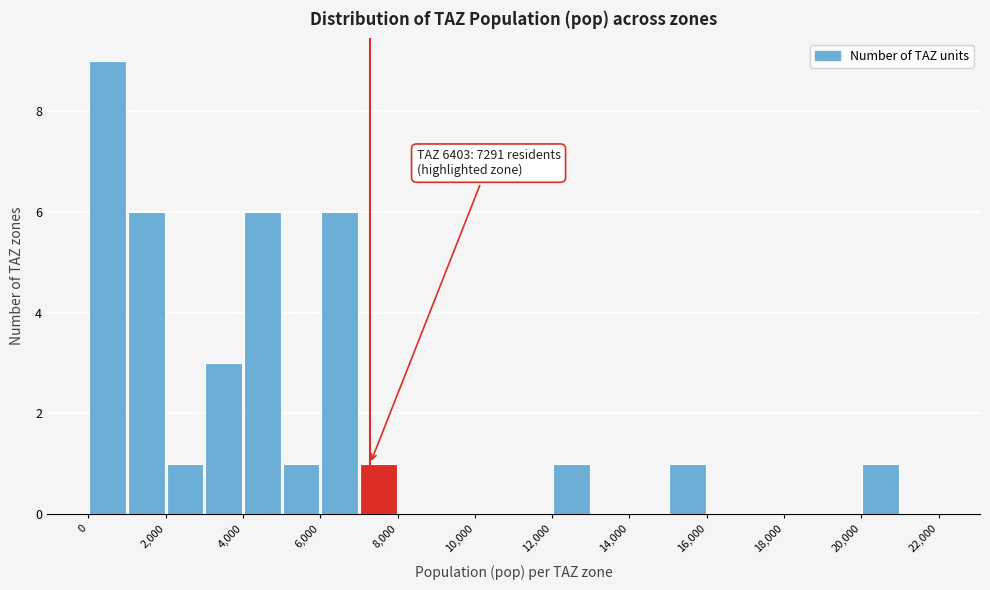

Over which range of the x-axis is the bar tallest?

0 to 1000